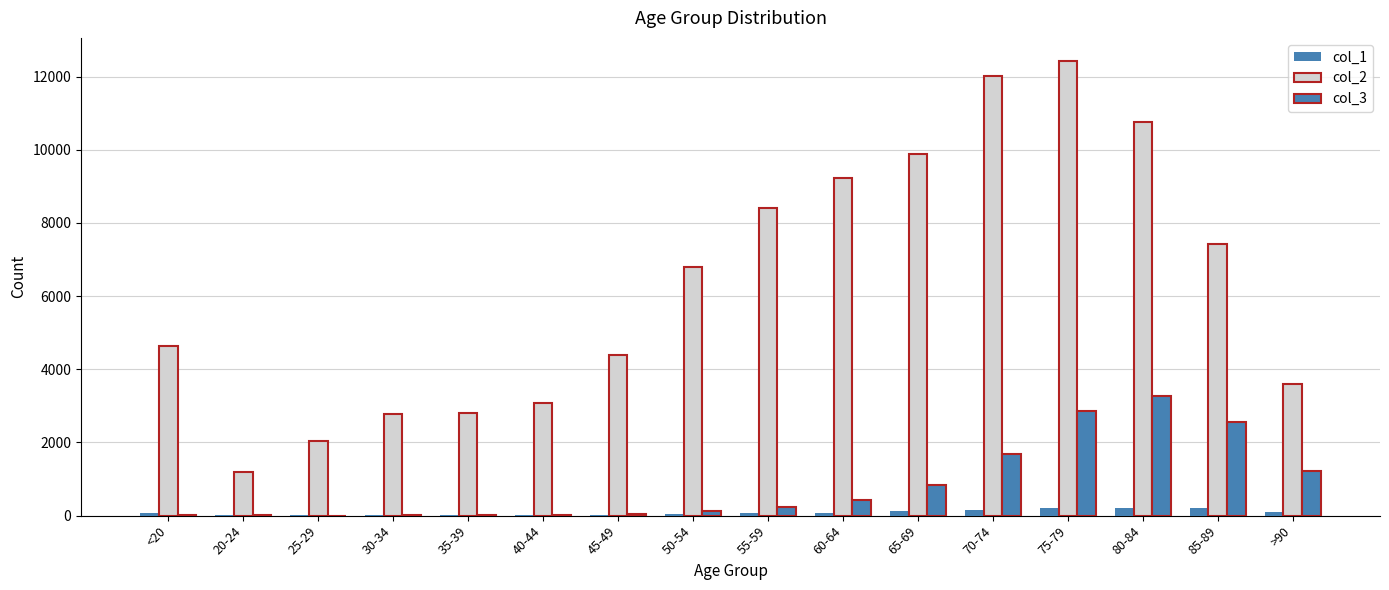

What is the value of the col_3 bar at the 5th from the left?

18